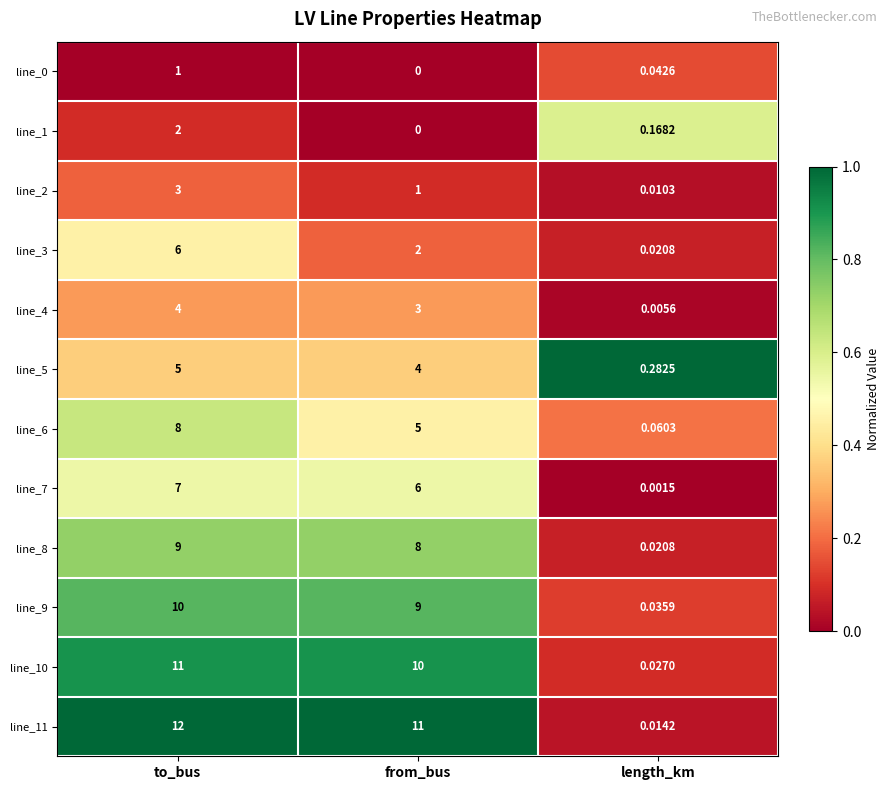

At which category is the sum across all series the highest?

to_bus